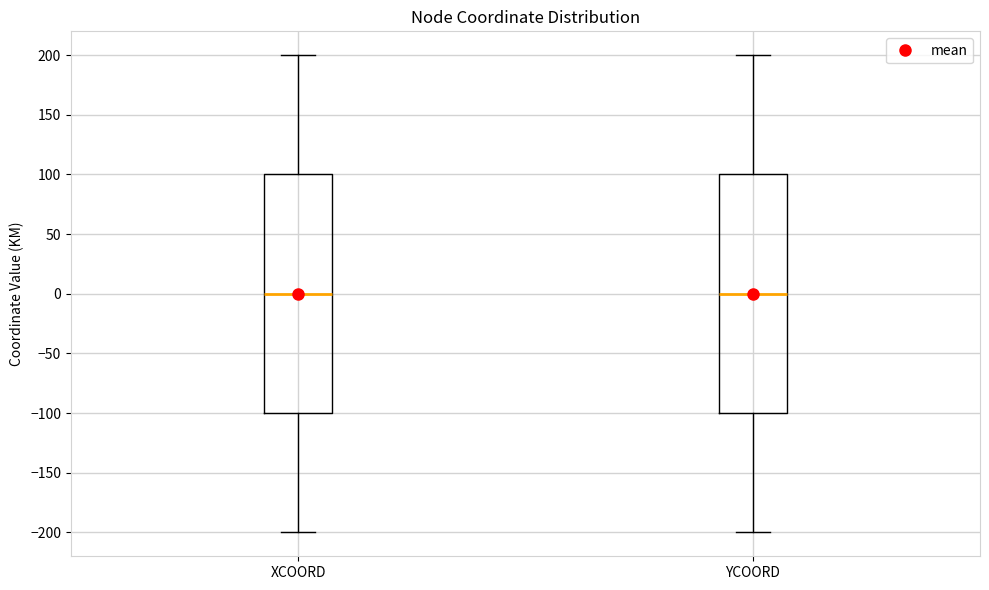

Reading left to right, read every box against the y-axis: the position of its median line, the range the box covers, and the ends of its whiskers. The values are not printed on the chart, so give them approximately, as read against the axis.

XCOORD: median 0, box -100 to 100, whiskers -200 to 200
YCOORD: median 0, box -100 to 100, whiskers -200 to 200